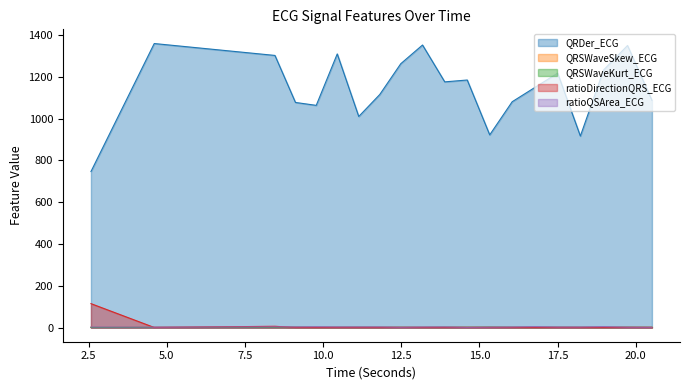

What are all the series names shown in the legend?

QRDer_ECG, QRSWaveSkew_ECG, QRSWaveKurt_ECG, ratioDirectionQRS_ECG, ratioQSArea_ECG